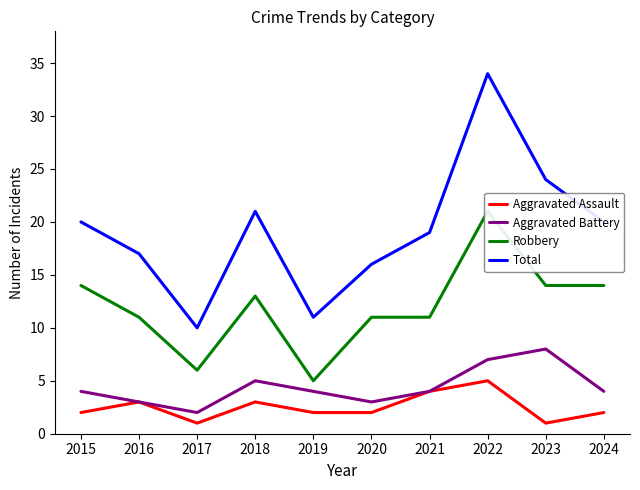

Does the chart display data point markers on the line(s)?

No